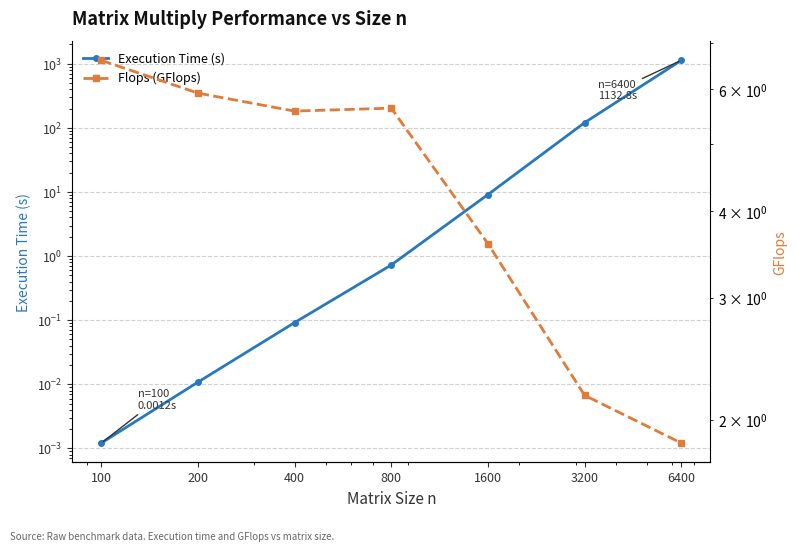

Reading right to left, what are all the values shown in this chart?

Execution Time (s): 1132.8	120.8	9.1	0.7	0.1	0.0	0.0
Flops (GFlops): 1.9	2.2	3.6	5.6	5.6	5.9	6.6